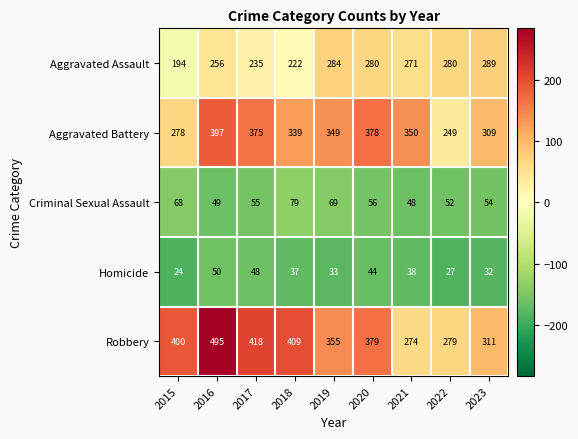

Which series changed the most between 2017 and 2020?

Aggravated Assault